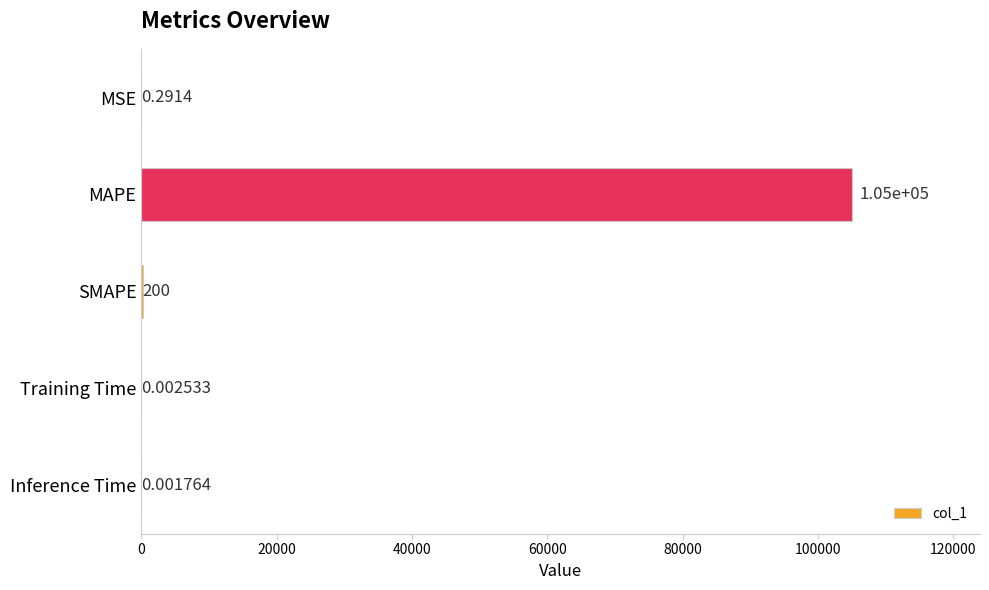

At which category does the chart reach its peak across all series?

MAPE